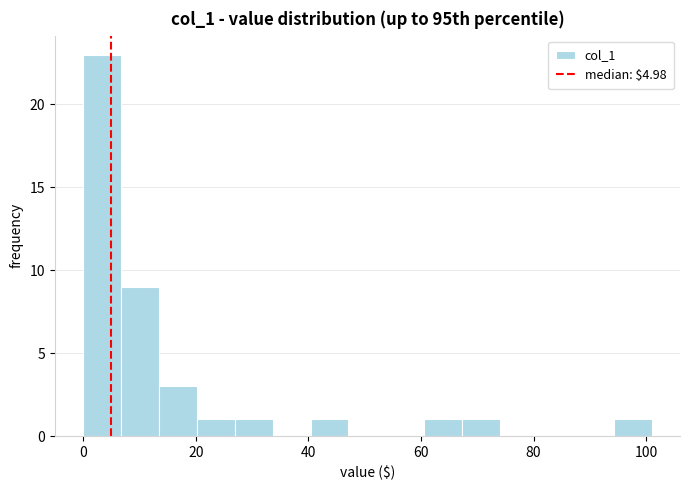

Read against the x-axis, roughly where is the centre of the tallest bar?

4